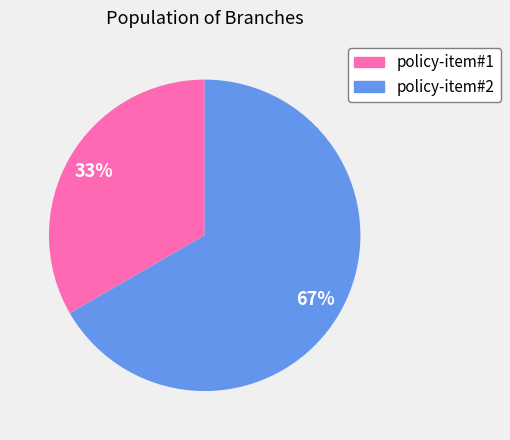

Which category has the biggest portion of the pie?

policy-item#2